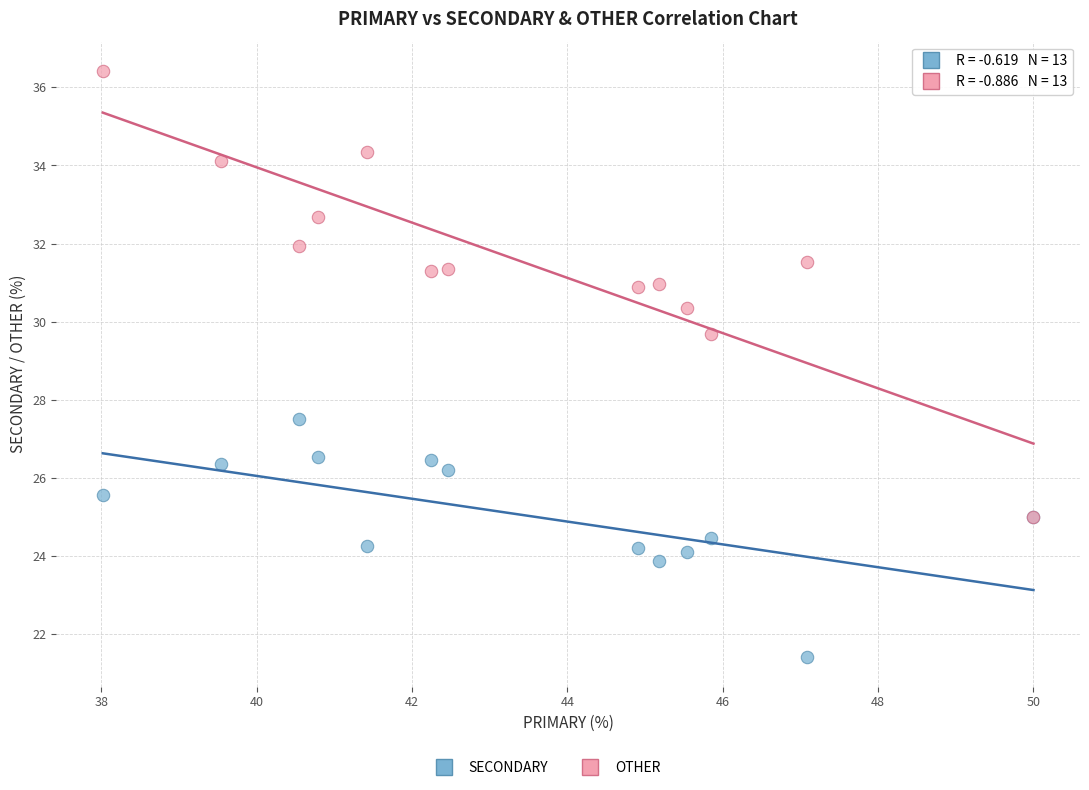

Across all series, what Y value is closest to 28?

27.5